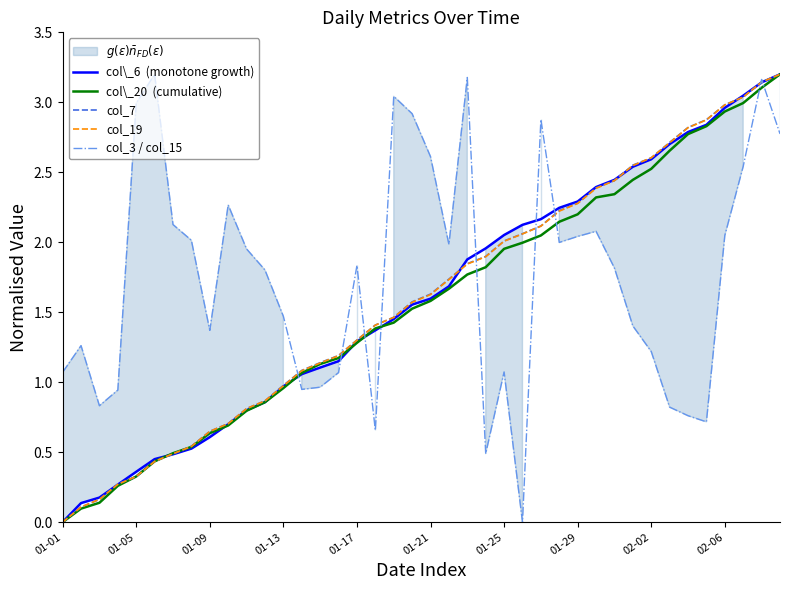

How many values in the col\_20  (cumulative) series exceed 1?

27